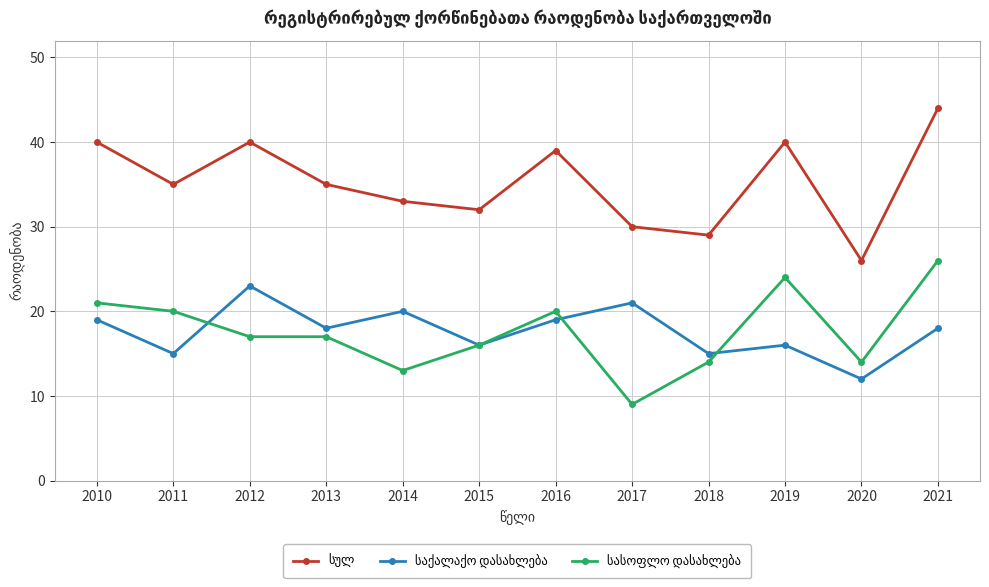

What is the smallest value displayed?

9